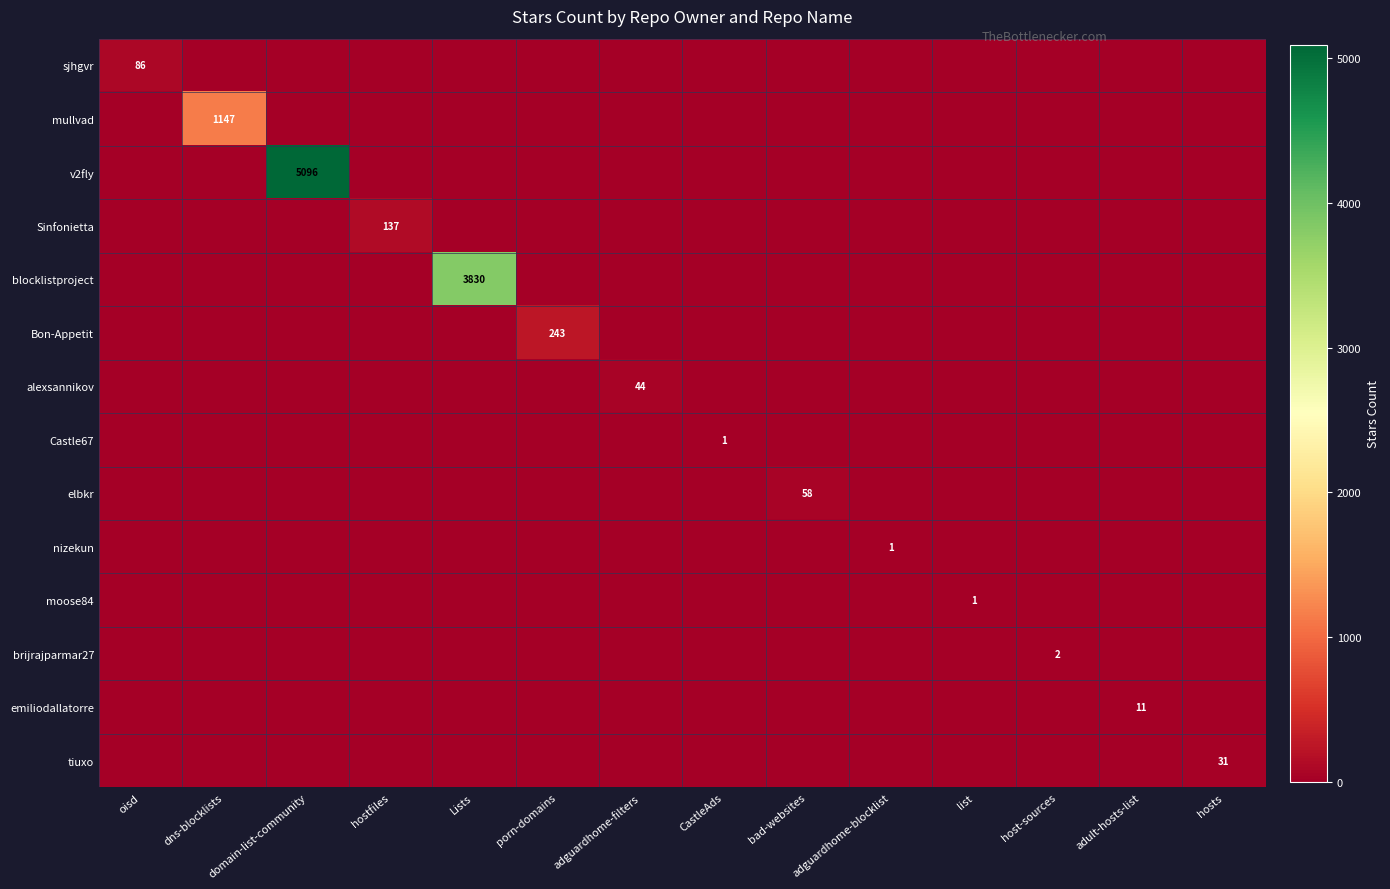

How many data points in mullvad are above 0?

1